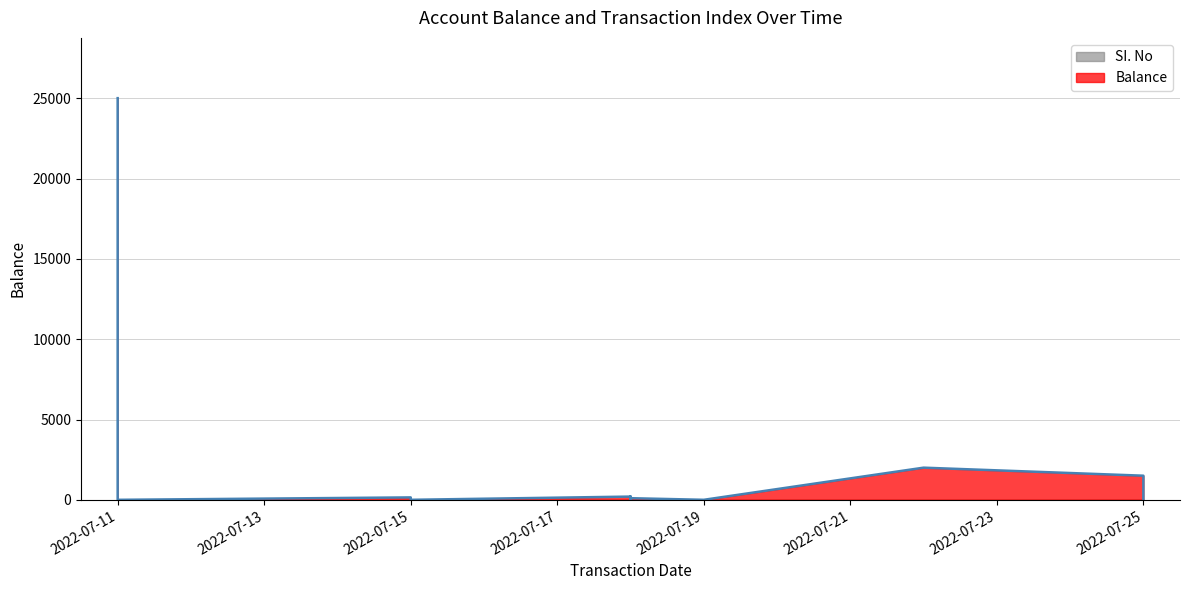

What is the minimum value shown in the chart?

6